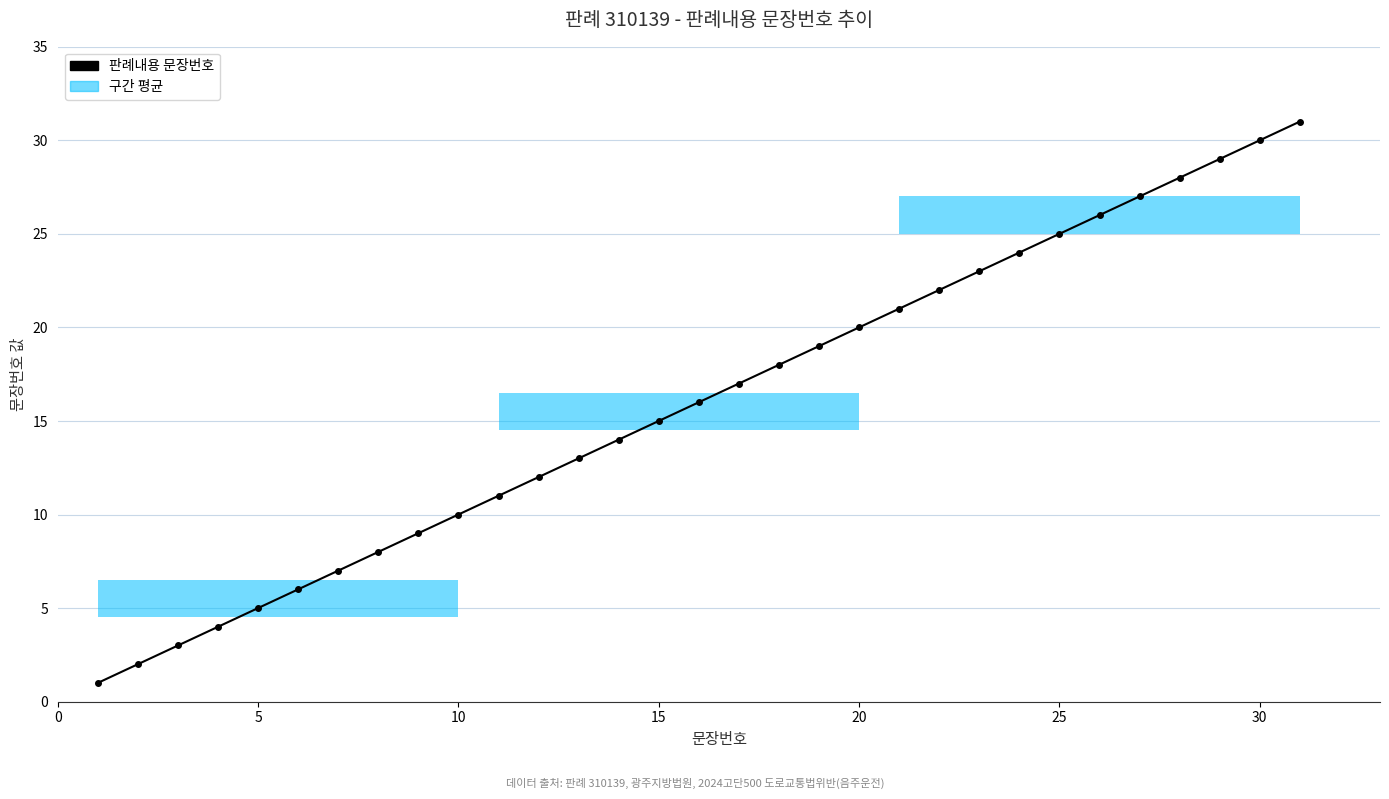

Reading left to right, extract all data points from this chart.

1	2	3	4	5	6	7	8	9	10	11	12	13	14	15	16	17	18	19	20	21	22	23	24	25	26	27	28	29	30	31